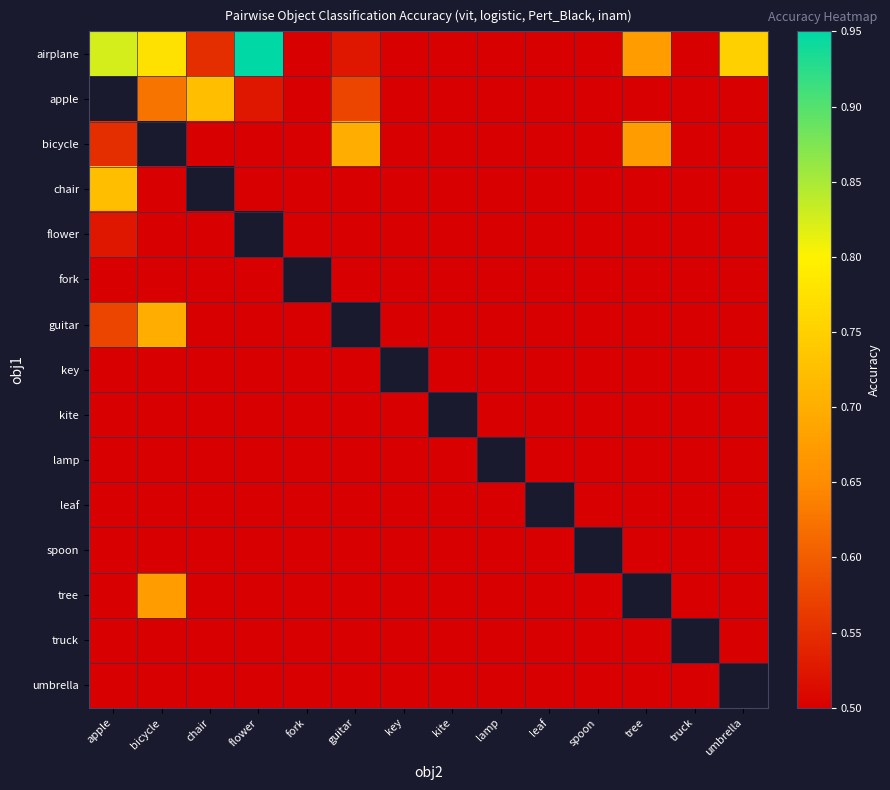

Is it true that spoon equals 0.2 at apple?

False